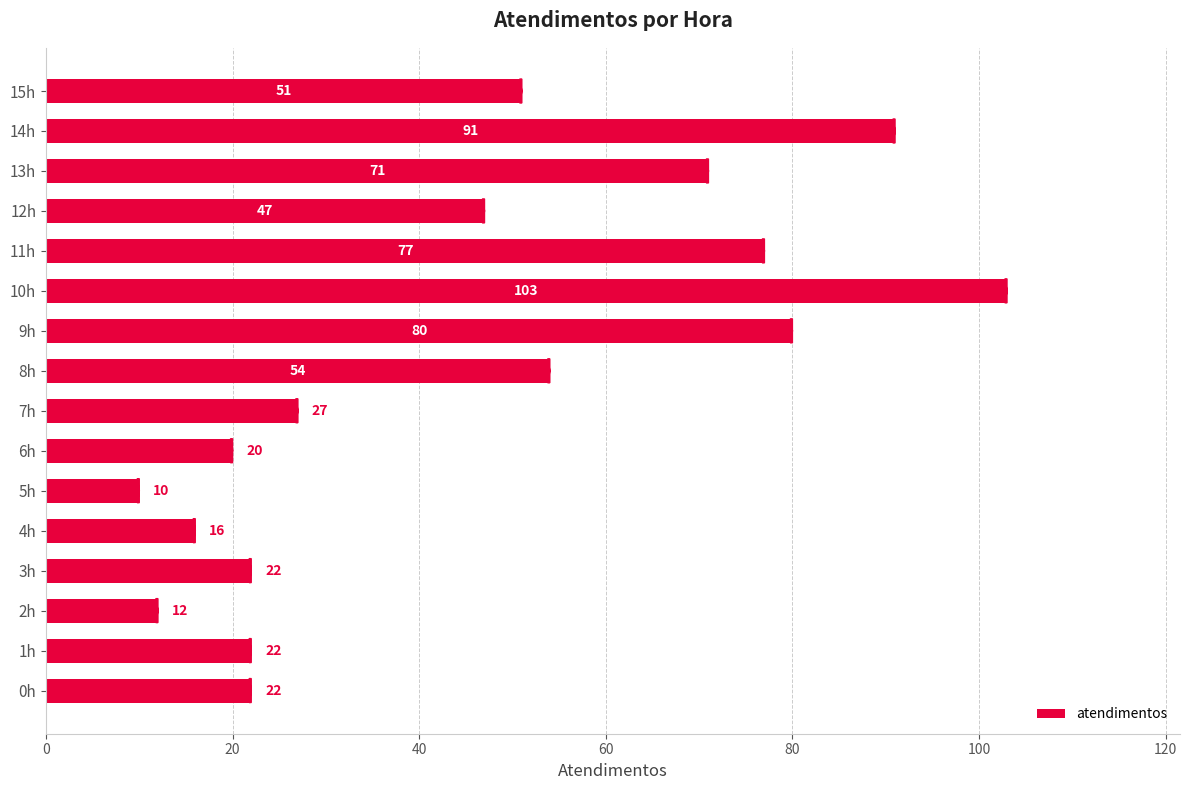

What is the difference between the maximum and minimum values?

93